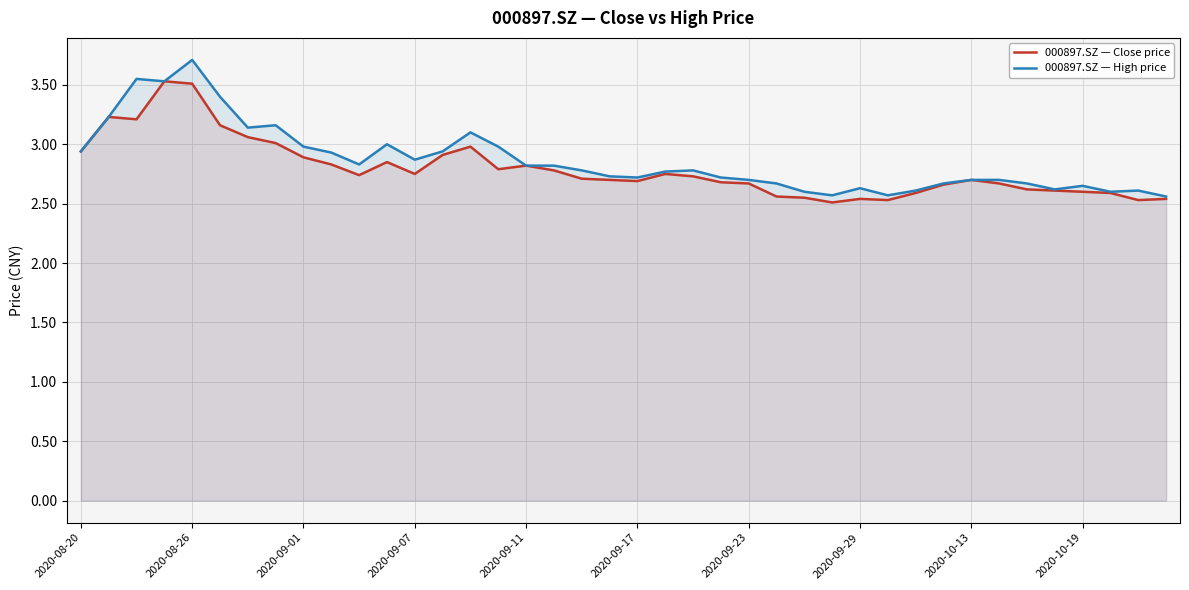

True or false: 000897.SZ — Close price has a value of 4.6 at 2020-08-26.

False